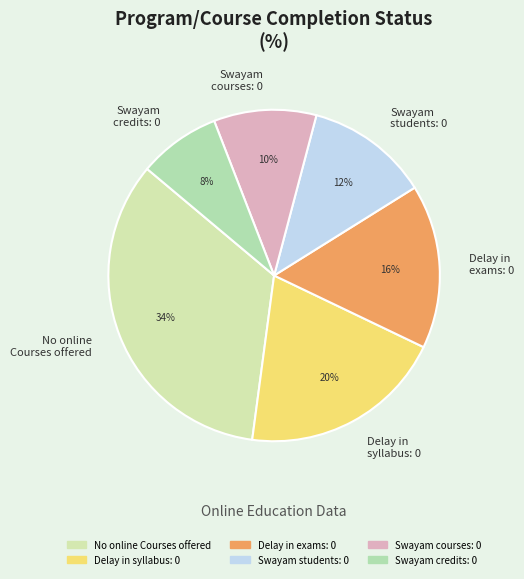

Which slice is the smallest?

Swayam credits: 0